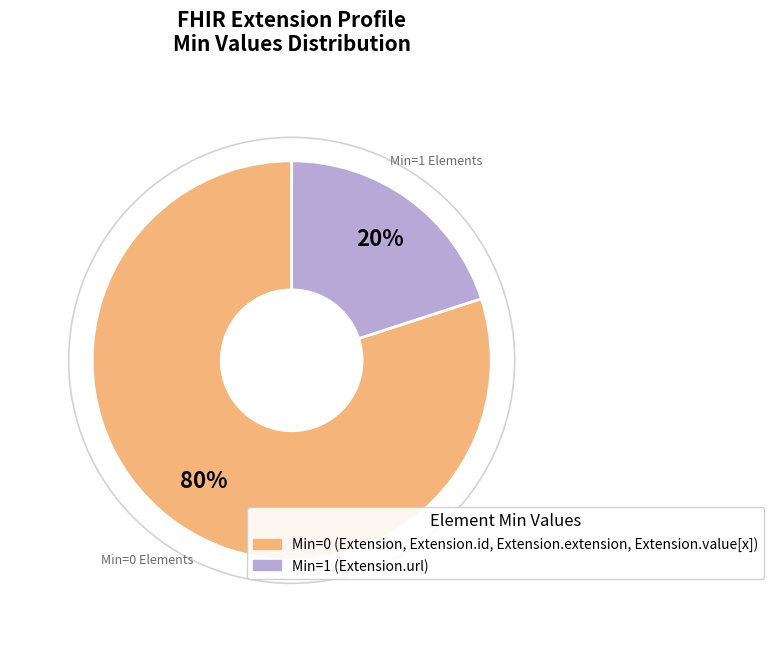

Count the number of slices in the pie.

2